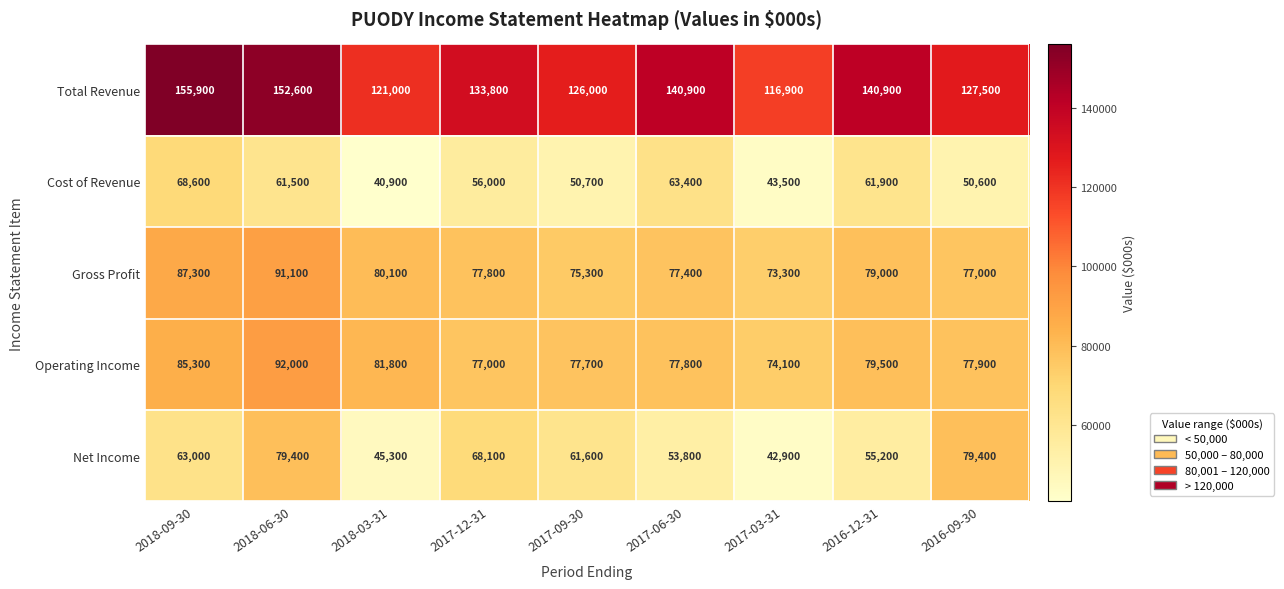

List the series in order of their peak value, lowest first.

Cost of Revenue, Net Income, Gross Profit, Operating Income, Total Revenue